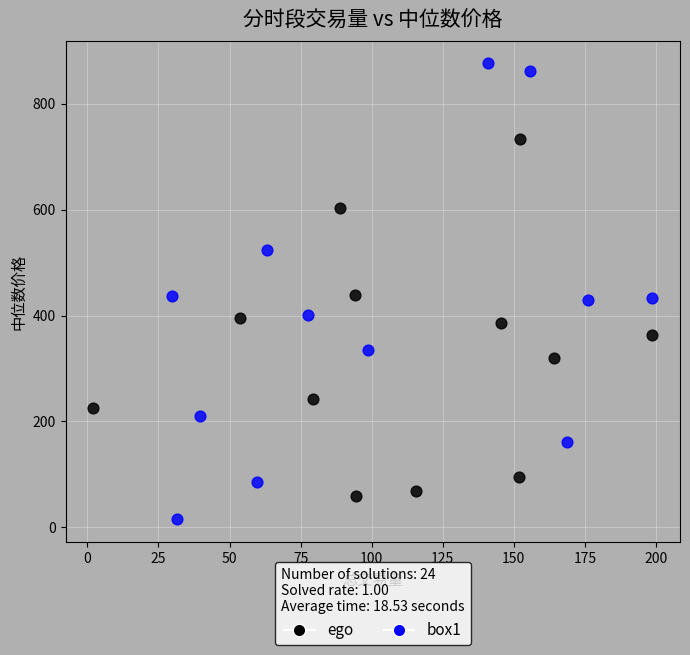

Which series has the widest spread of Y values?

box1